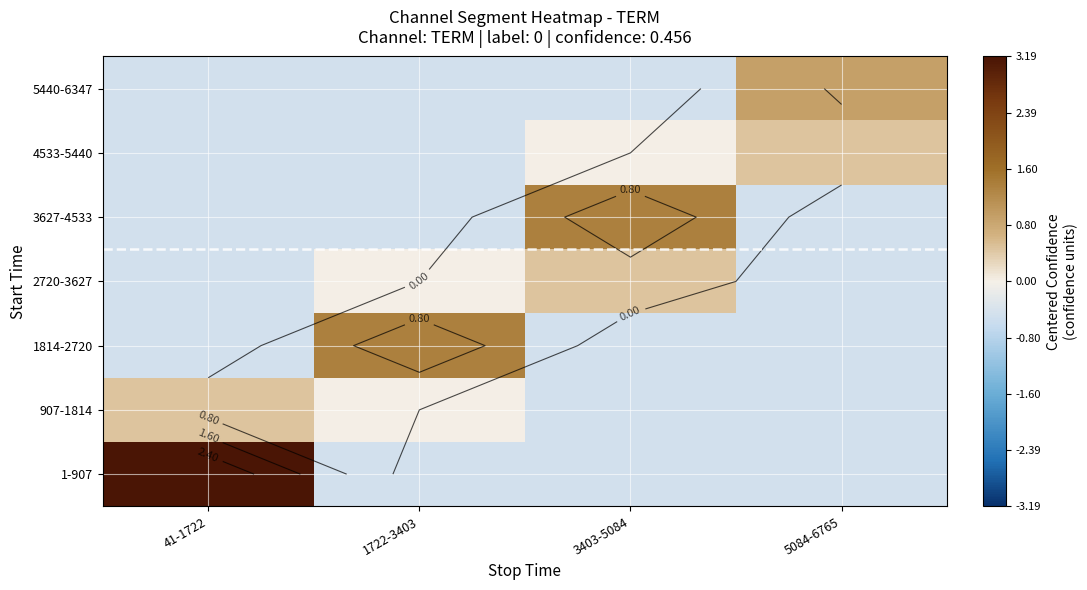

List the labels in order of 1814-2720 value, smallest first.

41-1722, 3403-5084, 5084-6765, 1722-3403